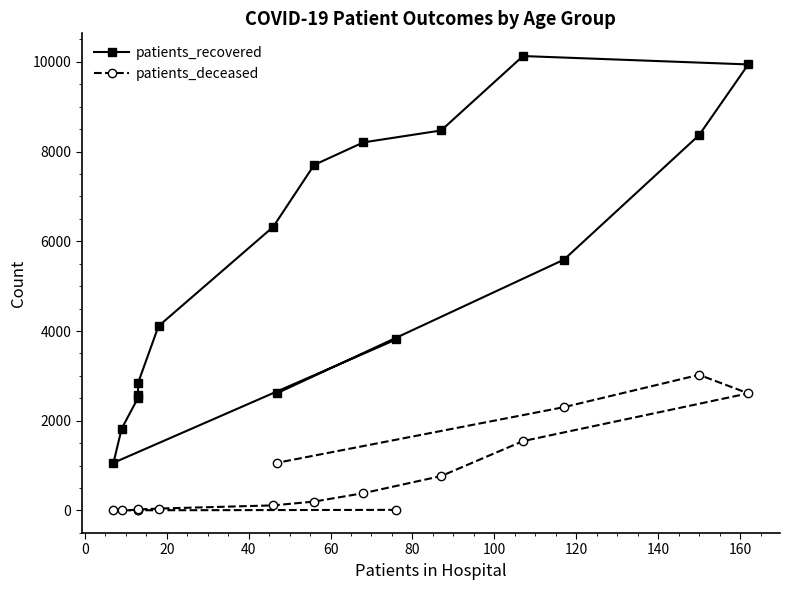

True or false: patients_recovered has a value of 12949 at 160.

False